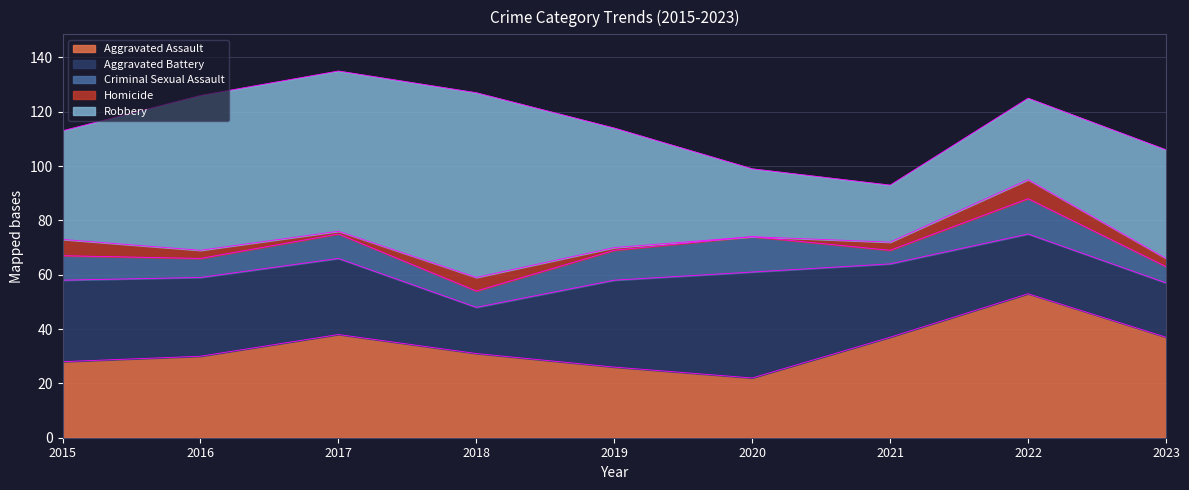

At which category does Aggravated Battery reach its first local valley?

2018